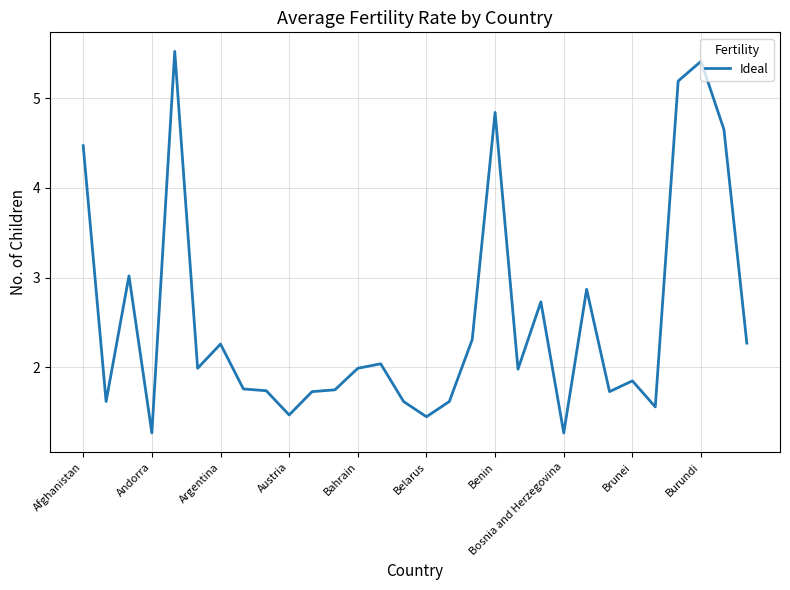

How many lines are shown in the chart?

1